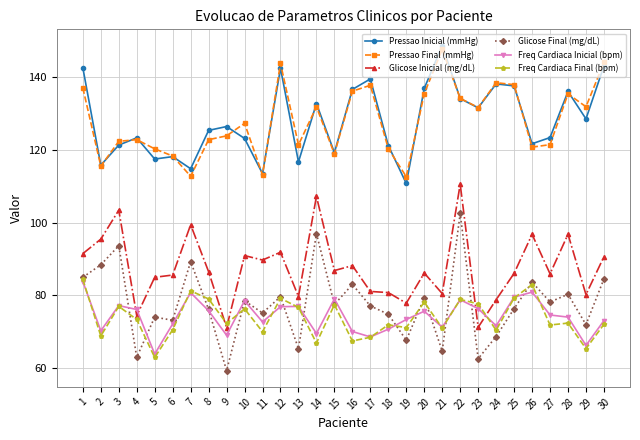

What is the total value across all series at 7?

578.0